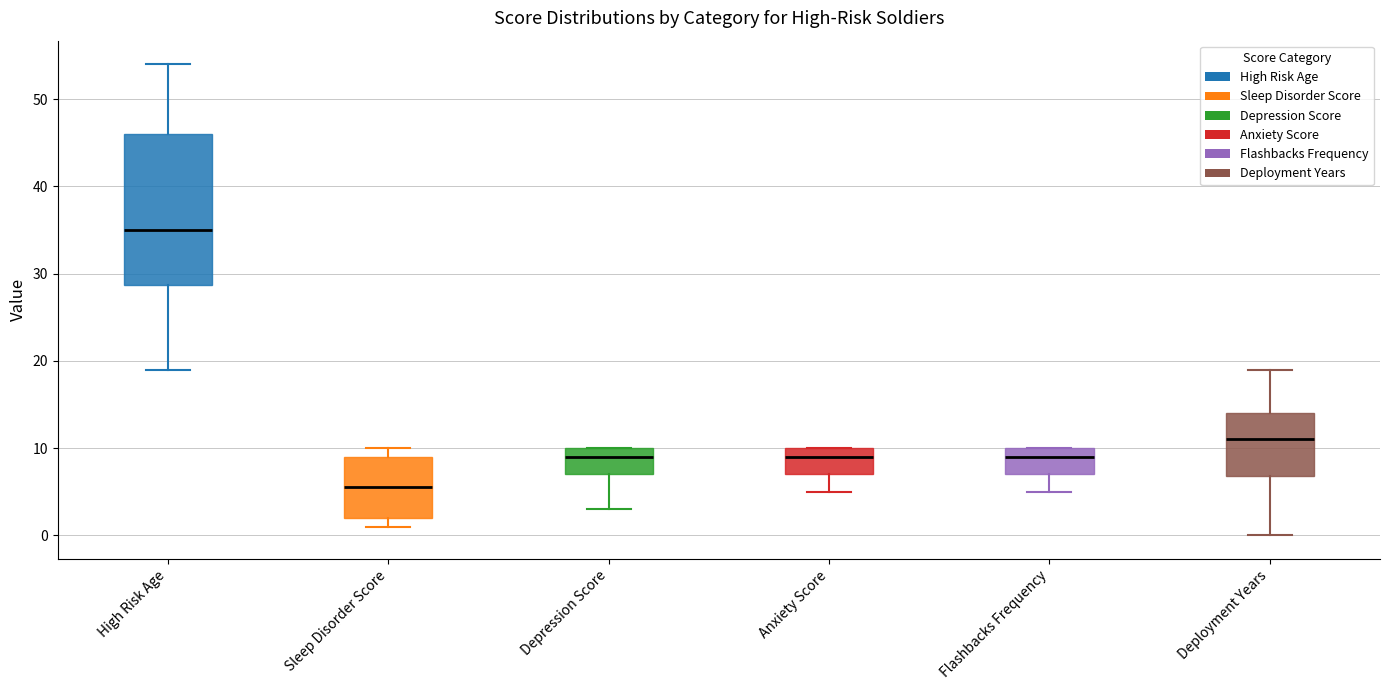

Reading left to right, read every box against the y-axis: the position of its median line, the range the box covers, and the ends of its whiskers. The values are not printed on the chart, so give them approximately, as read against the axis.

High Risk Age: median 35, box 29 to 46, whiskers 19 to 54
Sleep Disorder Score: median 6, box 2 to 9, whiskers 1 to 10
Depression Score: median 9, box 7 to 10, whiskers 3 to 10
Anxiety Score: median 9, box 7 to 10, whiskers 5 to 10
Flashbacks Frequency: median 9, box 7 to 10, whiskers 5 to 10
Deployment Years: median 11, box 7 to 14, whiskers 0 to 19